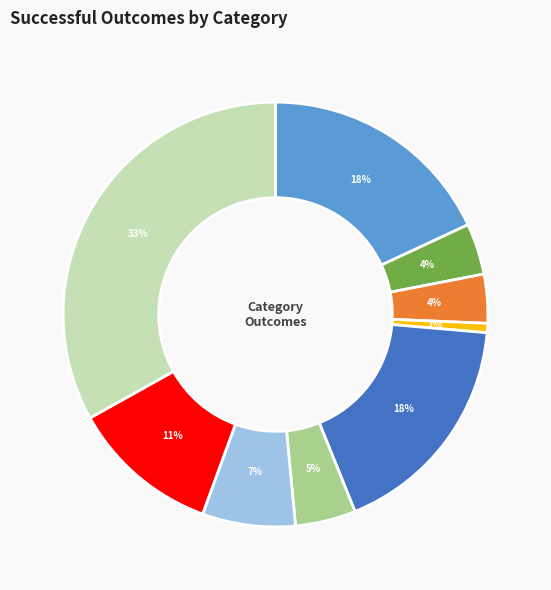

Is there any slice that represents more than half of the pie?

No